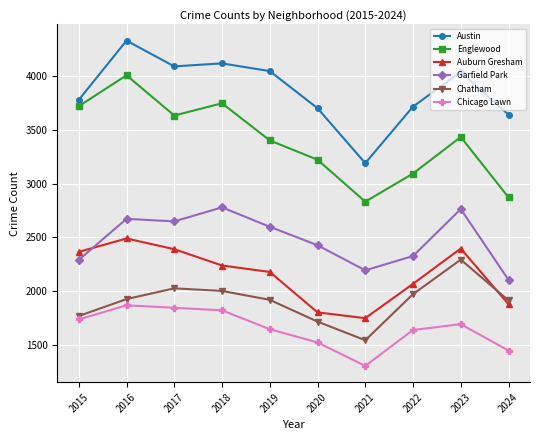

The value of Auburn Gresham at 2016 is 703. True or false?

False